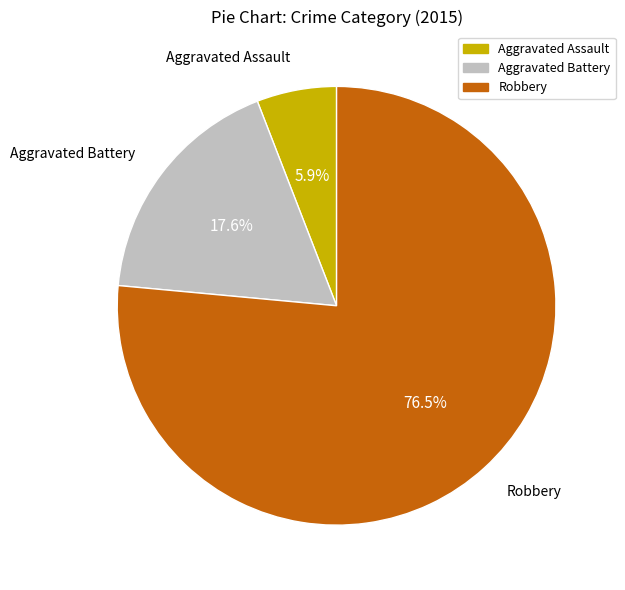

What is the majority slice?

Robbery